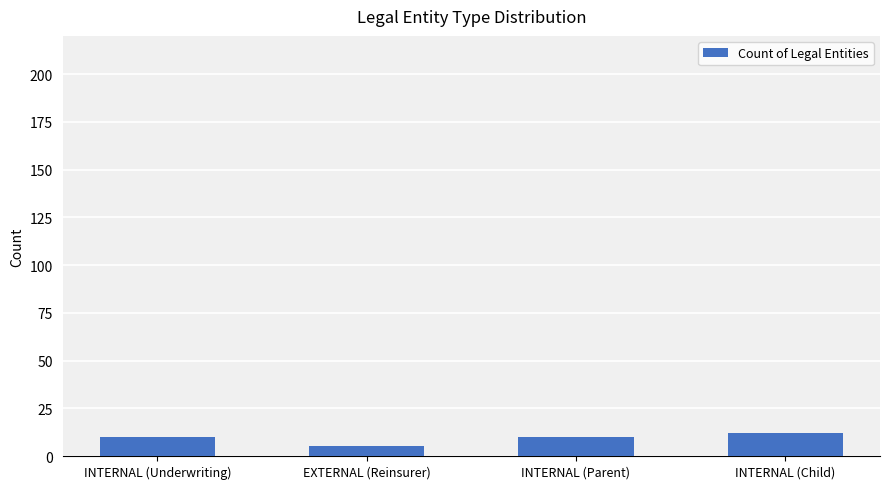

How many categories are shown in the chart?

4